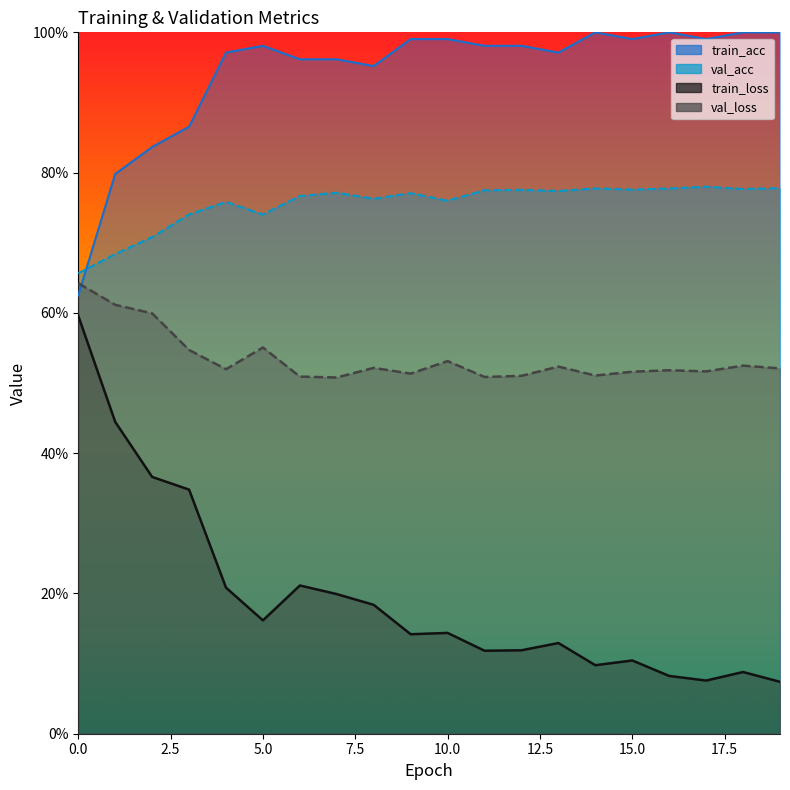

Reading left to right, transcribe all the data shown in this chart.

train_loss: 0=0.6	1=0.4	2=0.4	3=0.3	4=0.2	5=0.2	6=0.2	7=0.2	8=0.2	9=0.1	10=0.1	11=0.1	12=0.1	13=0.1	14=0.1	15=0.1	16=0.1	17=0.1	18=0.1	19=0.1
val_loss: 0=0.6	1=0.6	2=0.6	3=0.5	4=0.5	5=0.6	6=0.5	7=0.5	8=0.5	9=0.5	10=0.5	11=0.5	12=0.5	13=0.5	14=0.5	15=0.5	16=0.5	17=0.5	18=0.5	19=0.5
train_acc: 0=0.6	1=0.8	2=0.8	3=0.9	4=1.0	5=1.0	6=1.0	7=1.0	8=1.0	9=1.0	10=1.0	11=1.0	12=1.0	13=1.0	14=1.0	15=1.0	16=1.0	17=1.0	18=1.0	19=1.0
val_acc: 0=0.7	1=0.7	2=0.7	3=0.7	4=0.8	5=0.7	6=0.8	7=0.8	8=0.8	9=0.8	10=0.8	11=0.8	12=0.8	13=0.8	14=0.8	15=0.8	16=0.8	17=0.8	18=0.8	19=0.8